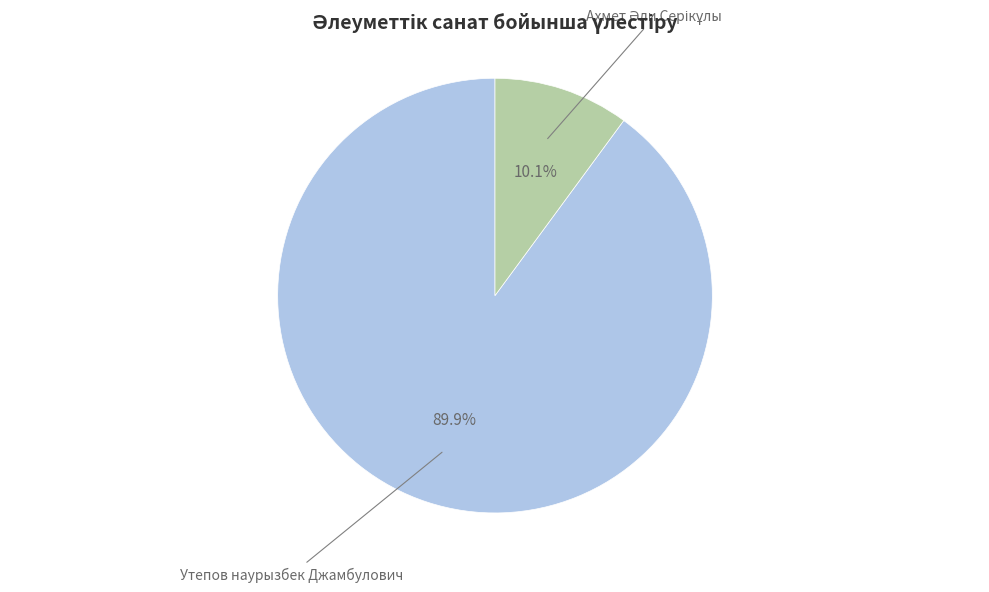

What is the majority slice?

Утепов наурызбек Джамбулович